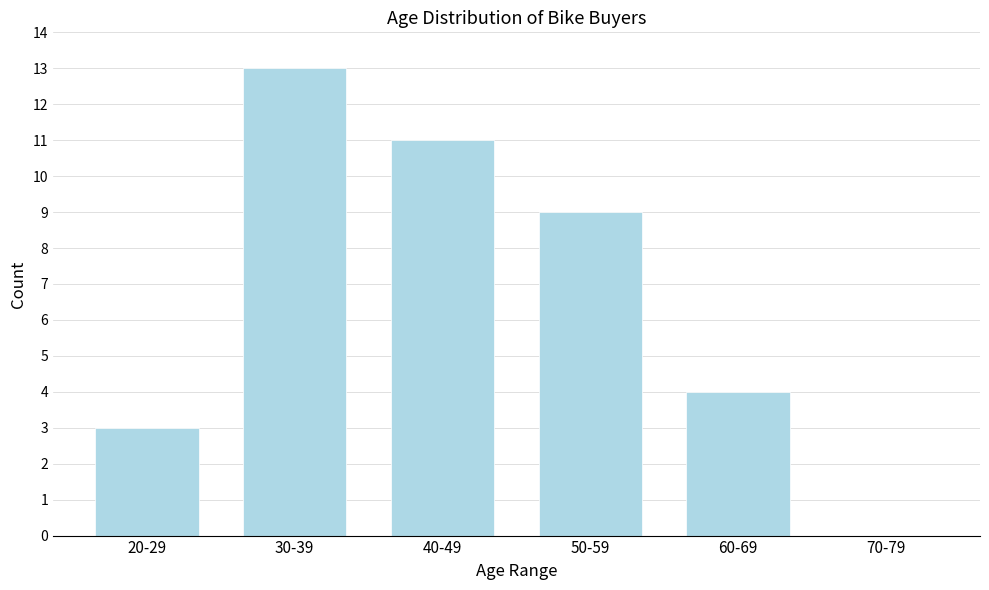

Reading left to right, list all the values displayed in this chart.

20-29=3	30-39=13	40-49=11	50-59=9	60-69=4	70-79=0